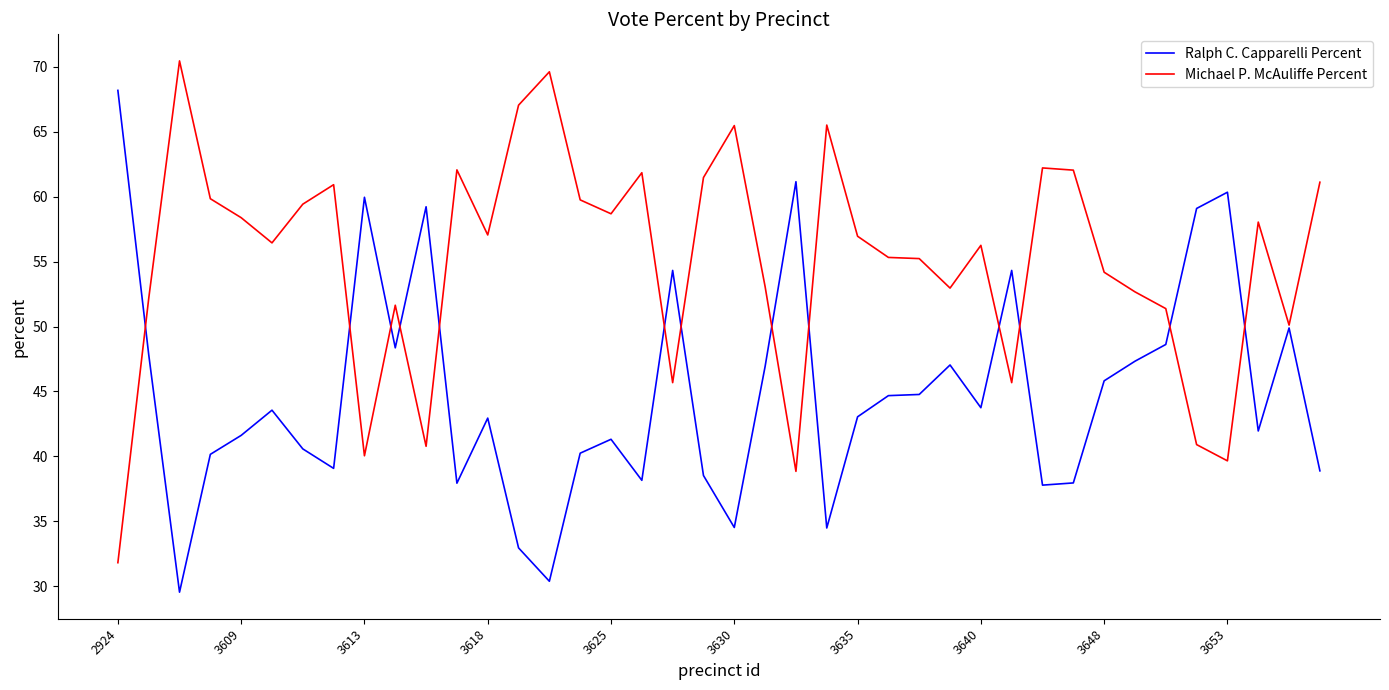

List the series in order of their peak value, lowest first.

Ralph C. Capparelli Percent, Michael P. McAuliffe Percent